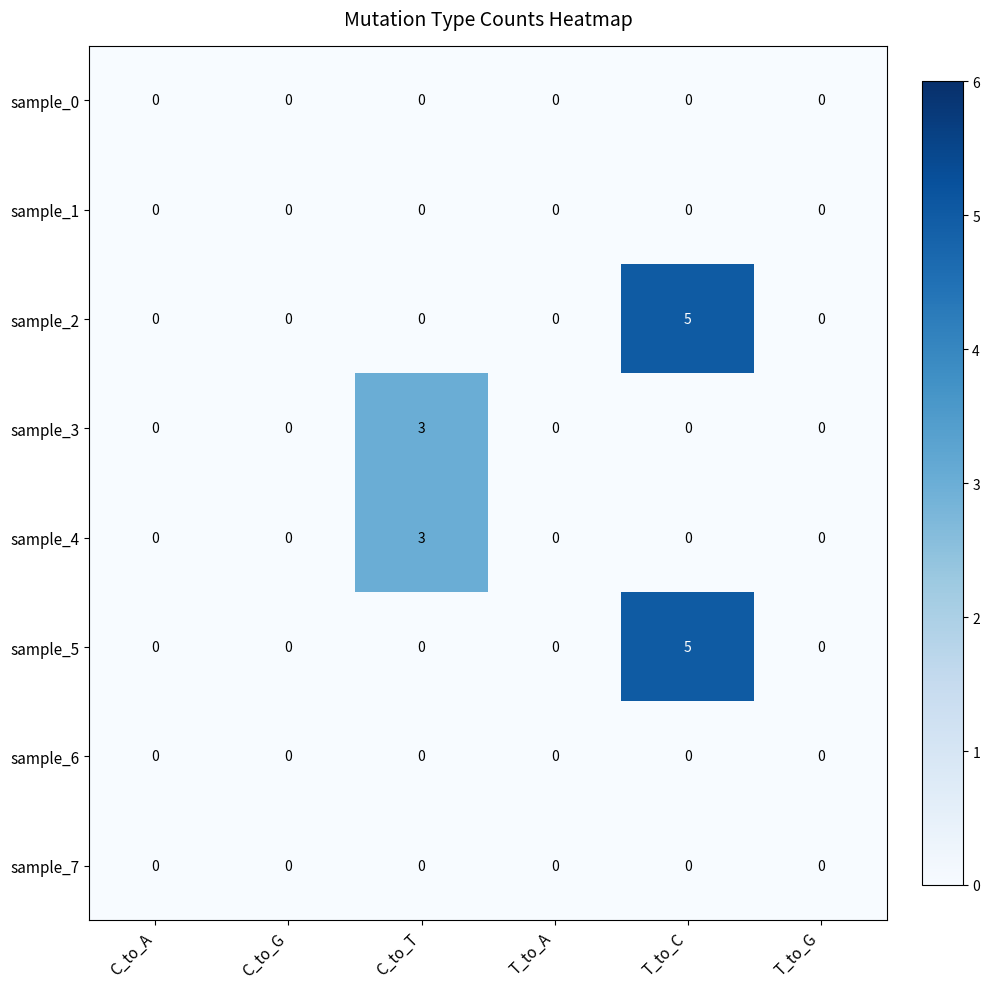

What is the difference between the maximum and minimum values in the sample_2 series?

5